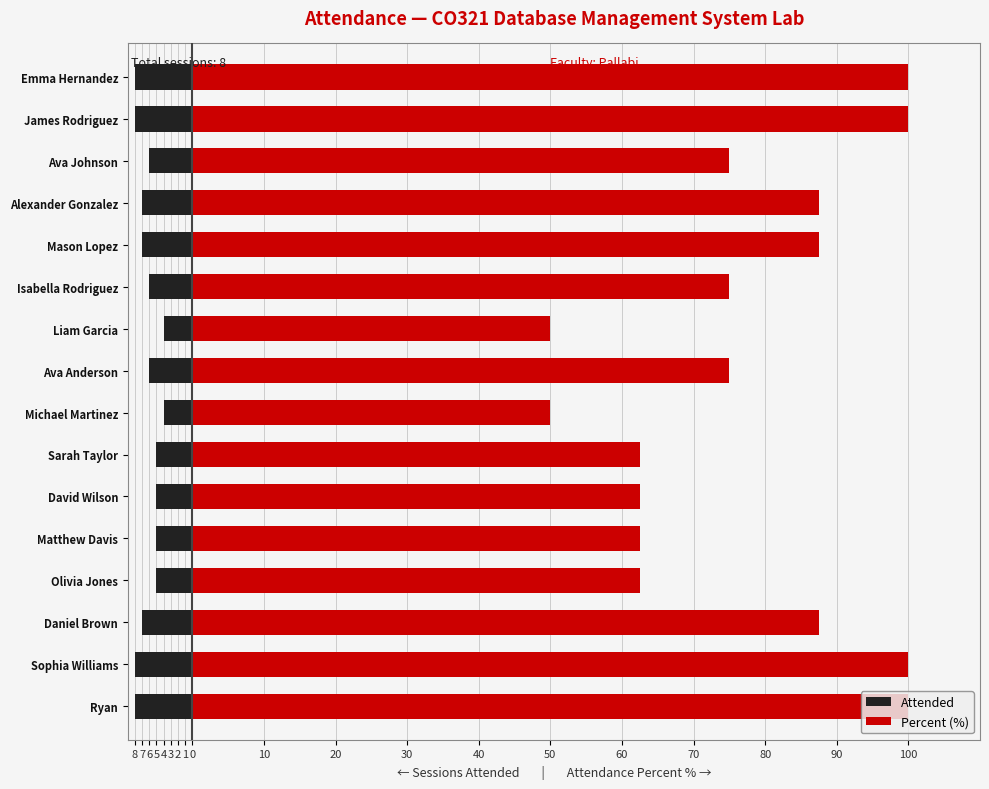

At how many categories does at least one series exceed 22?

16